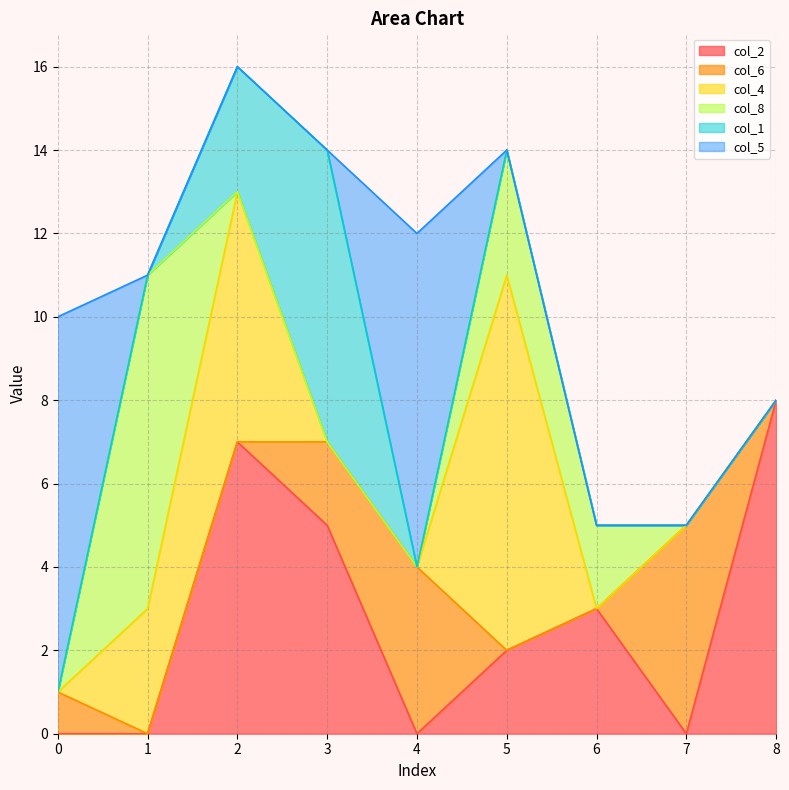

What is the difference between the second highest and second lowest values in the col_2 series?

7